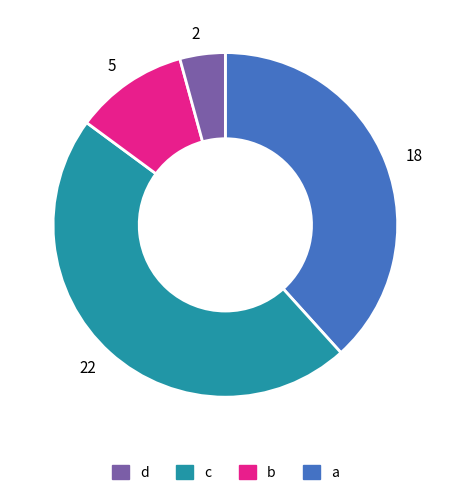

Which has a higher value, 5 or 2?

5